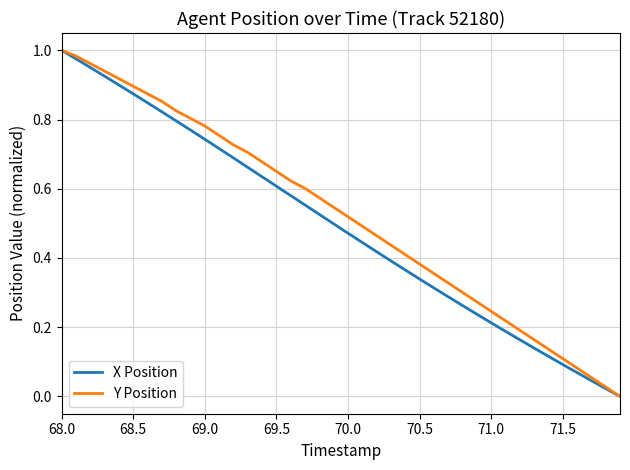

How many lines are shown in the chart?

2